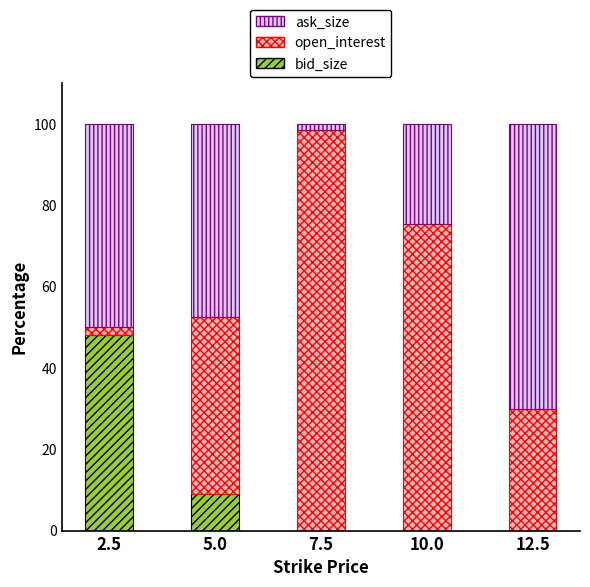

Reading left to right, transcribe the values for bid_size.

2.5=48.1	5.0=9.1	7.5=0.0	10.0=0.0	12.5=0.0